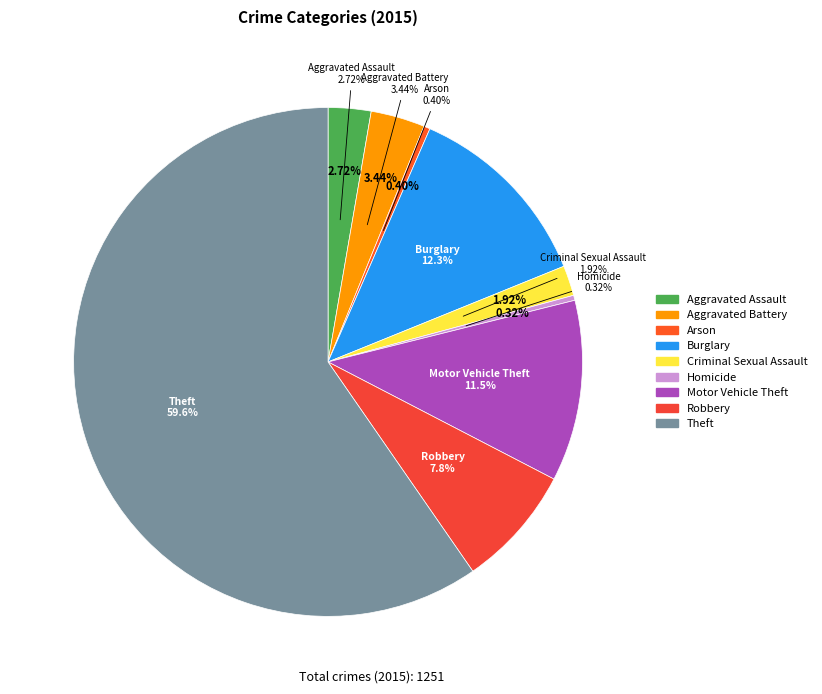

To the nearest percent, what is the average slice percentage?

11%